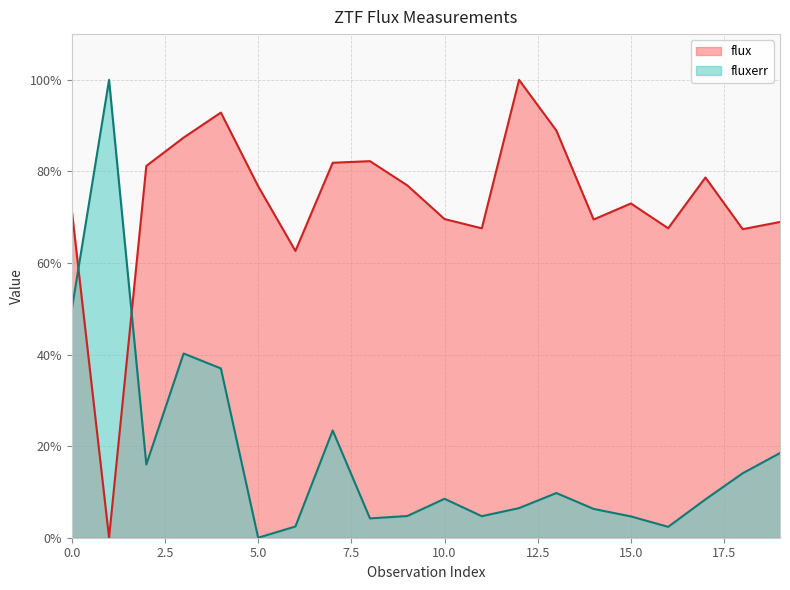

The flux series shows 100.8 at 18. True or false?

False